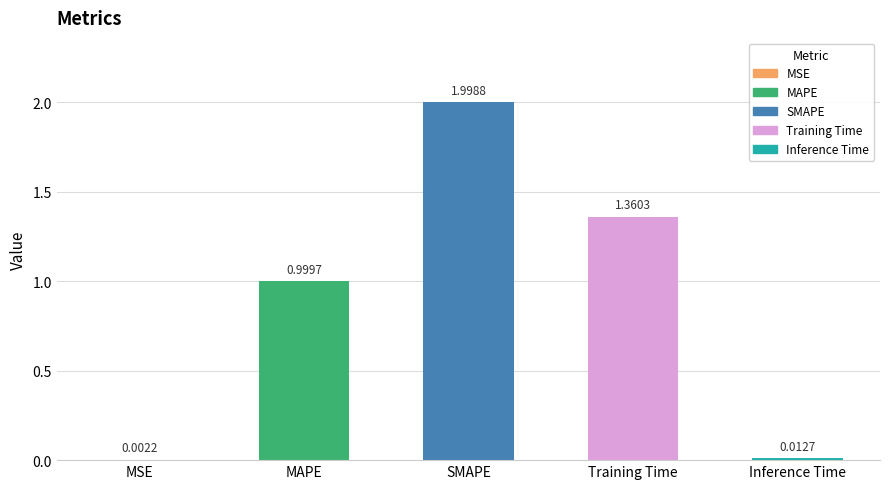

At which label is the value closest to 1?

MAPE